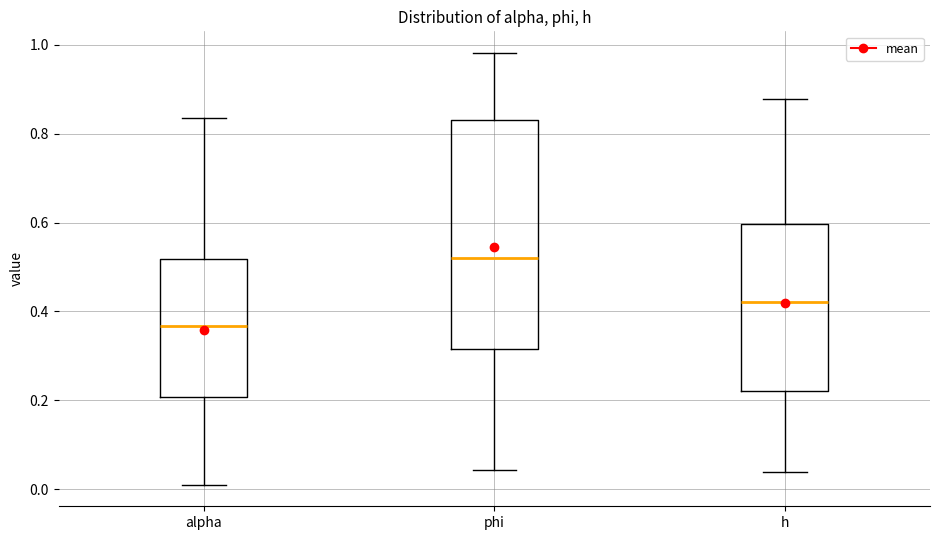

Comparing the boxes themselves (not the whiskers), which one is the tallest?

phi